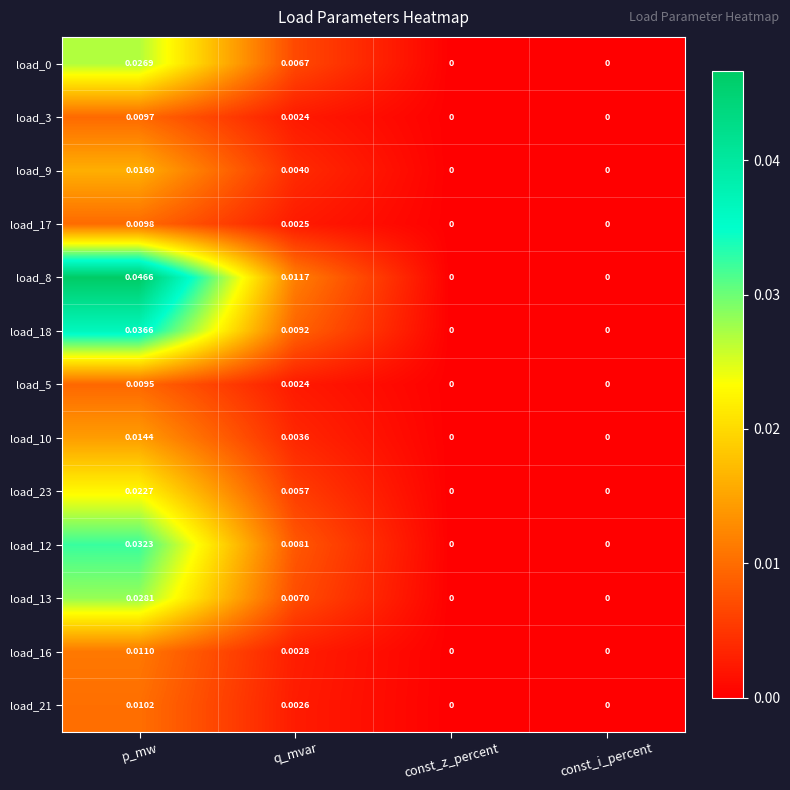

Is the value of load_13 at p_mw greater than the value of load_12 at const_z_percent?

Yes